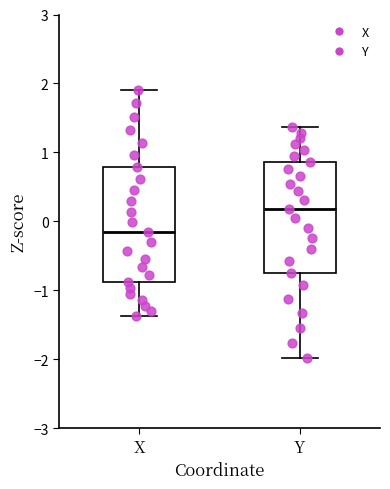

Where does the median line of the box for X sit on the y-axis? The values are not printed on the chart, so give them approximately, as read against the axis.

-0.2